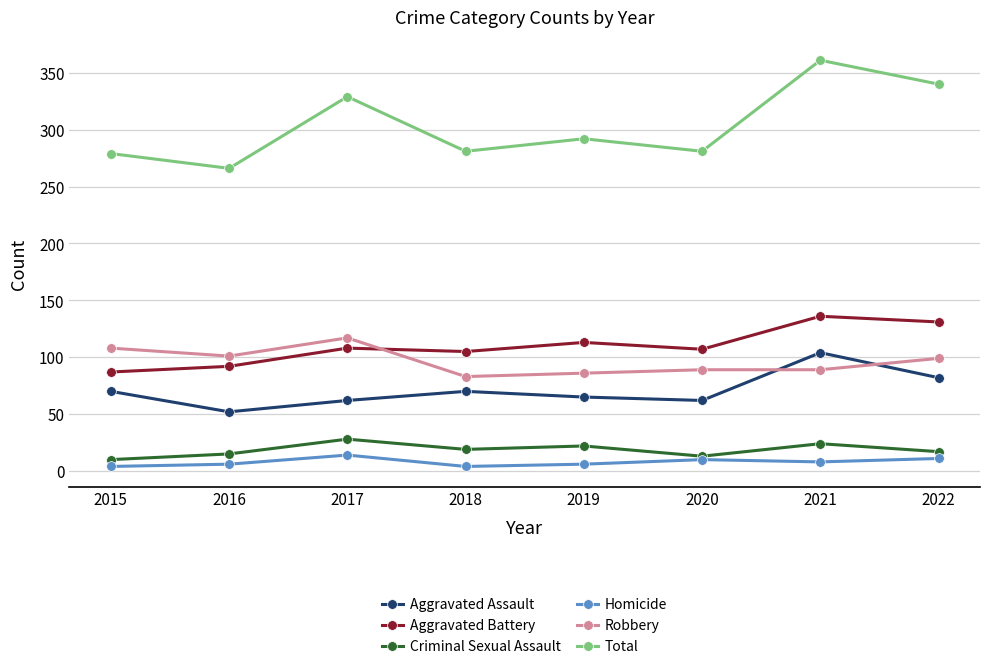

Is it true that Robbery equals 89 at 2020?

True